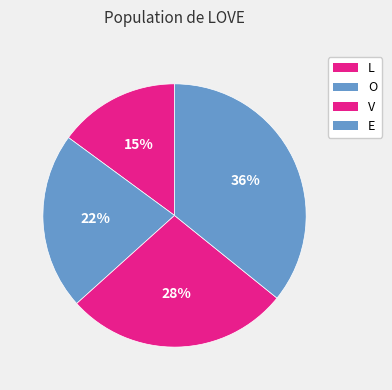

Does O account for over 50% of the chart?

No